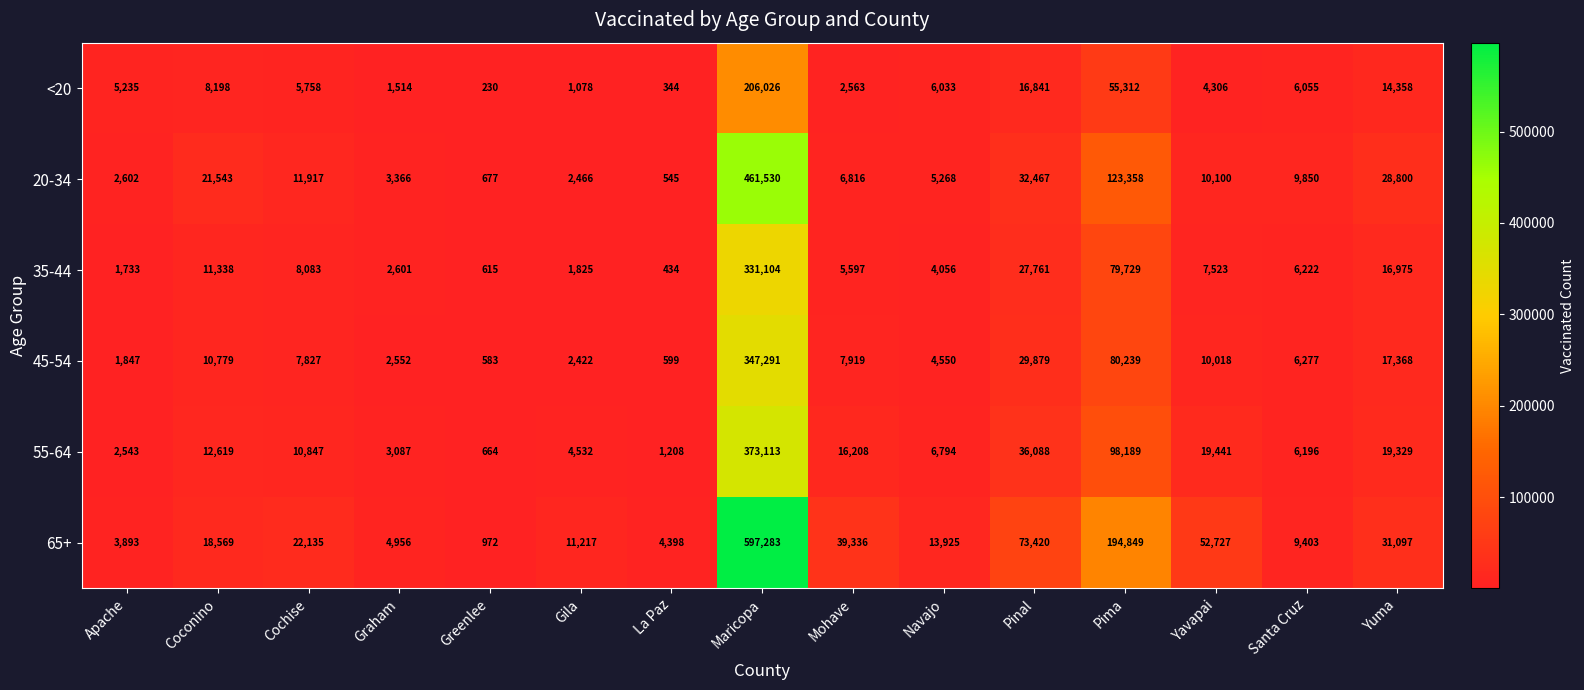

What is the greatest value displayed?

597283